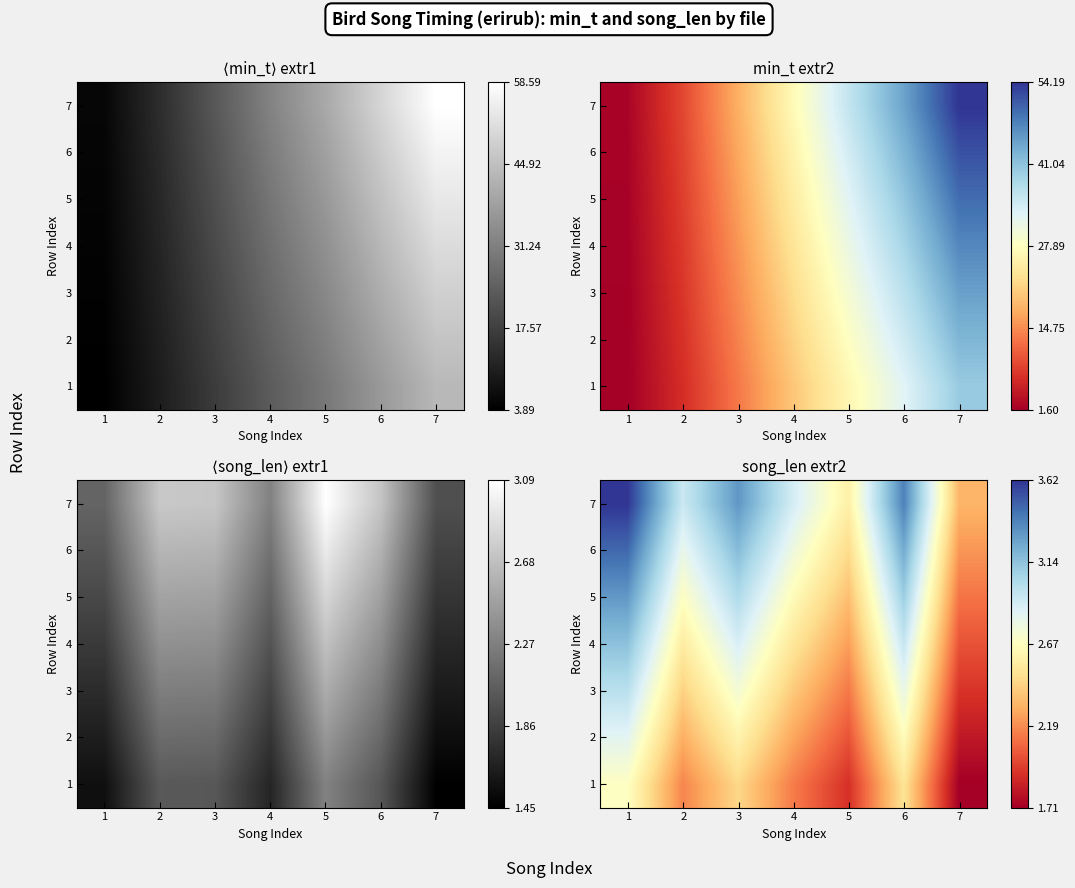

What is the spread (max minus min) of values at 2?

0.8